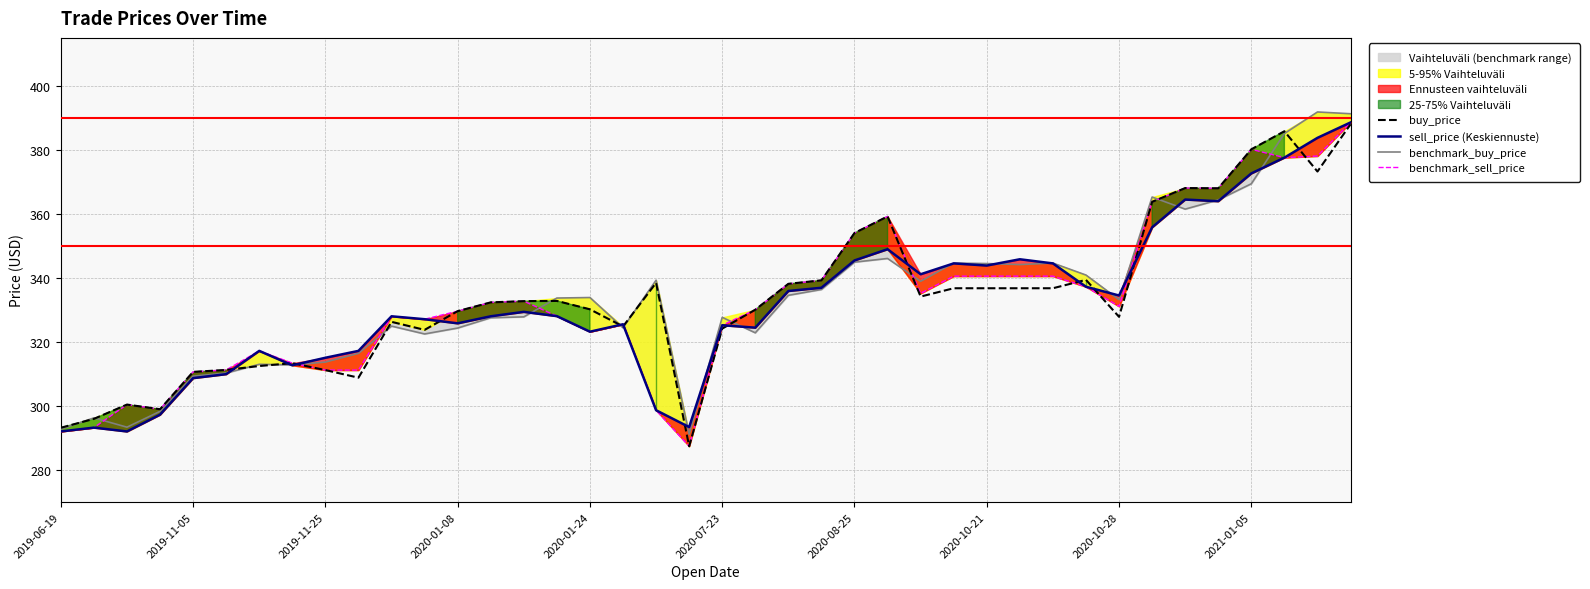

Where is sell_price (Keskiennuste) nearest to the value 340?

26